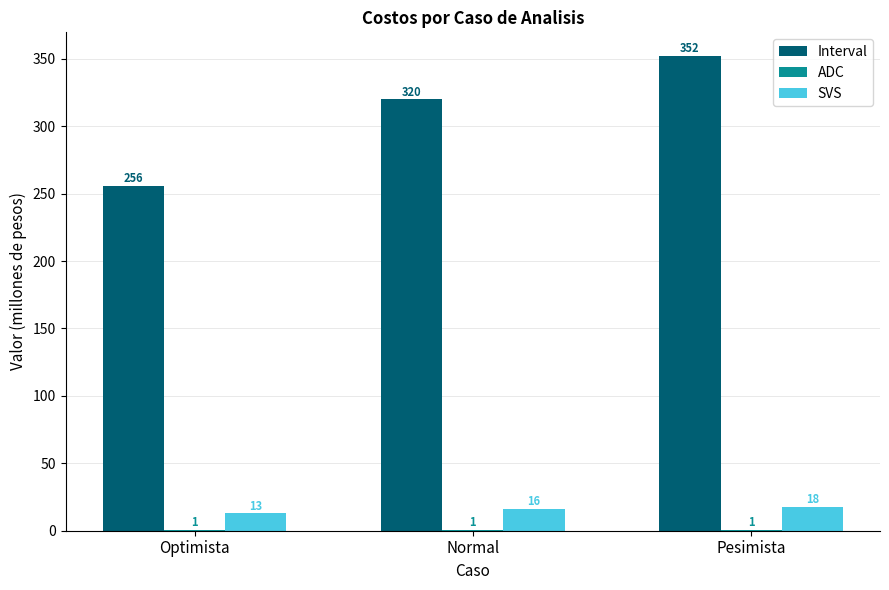

Are the bars horizontal?

No